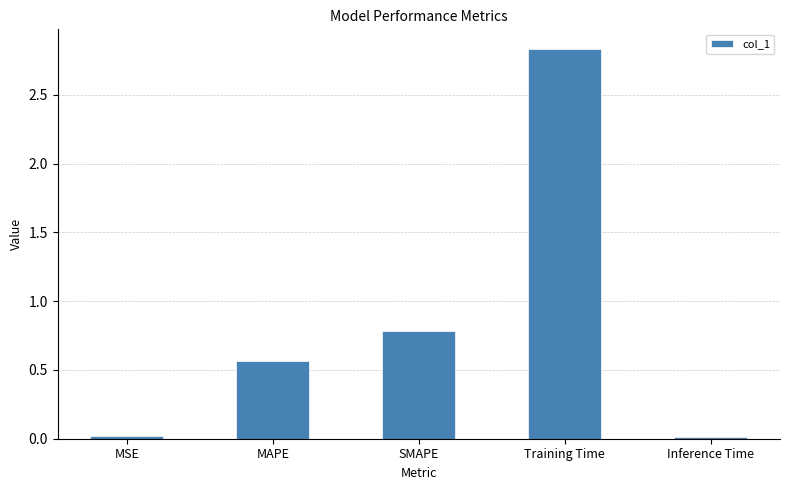

Is it true that the value at MSE is 0.0?

True